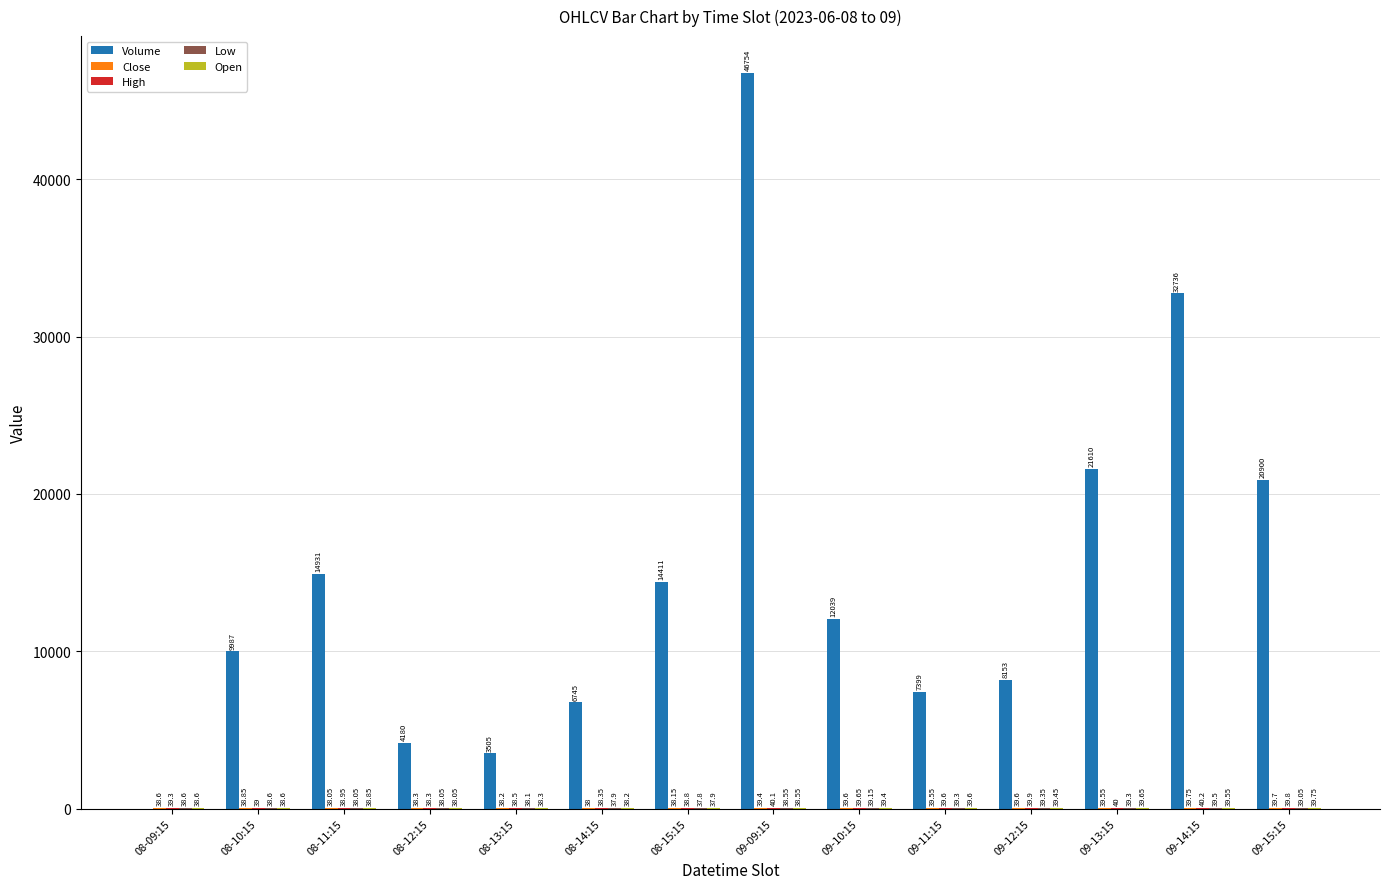

At which category is the sum across all series the highest?

09-09:15